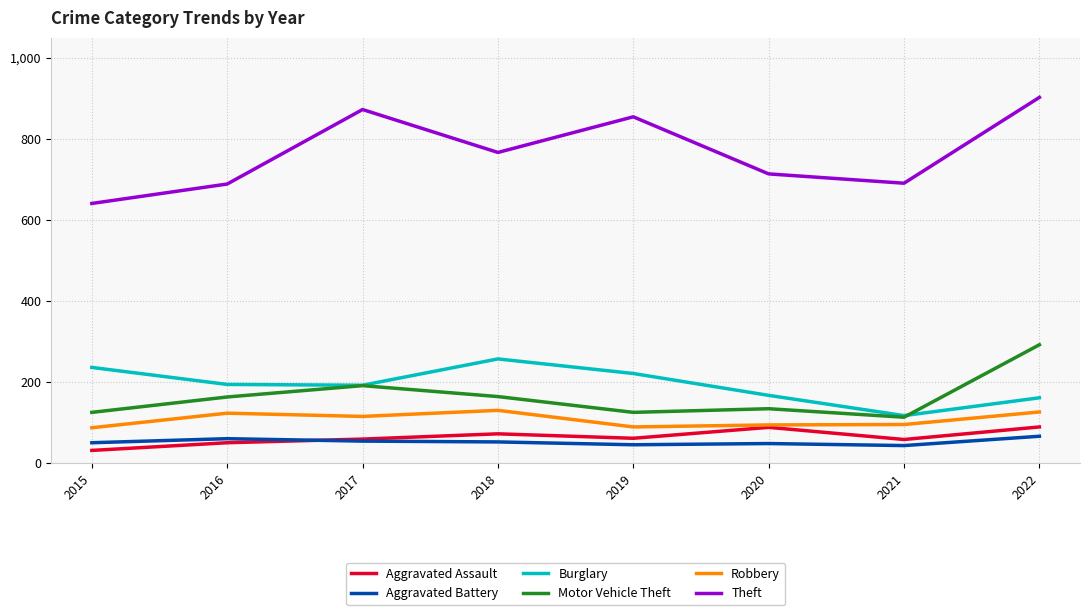

What is the spread (max minus min) of values at 2020?

666